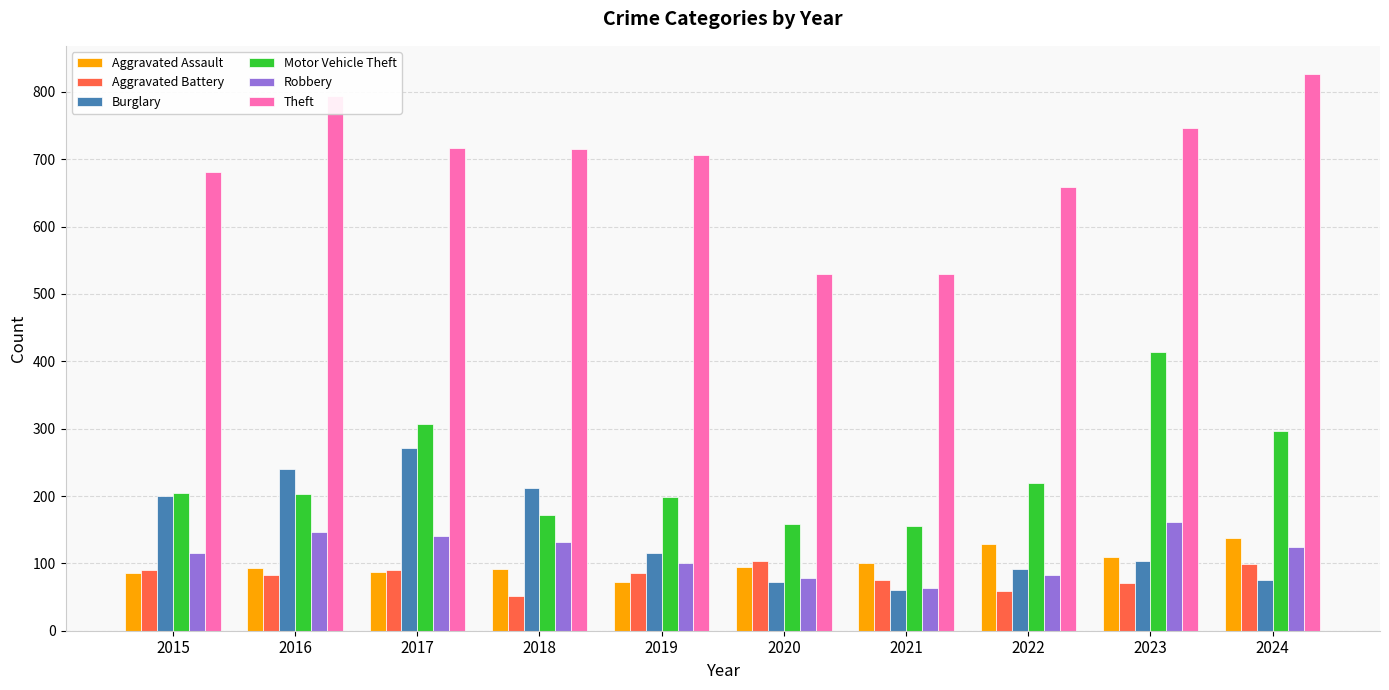

How many groups of bars are there?

10